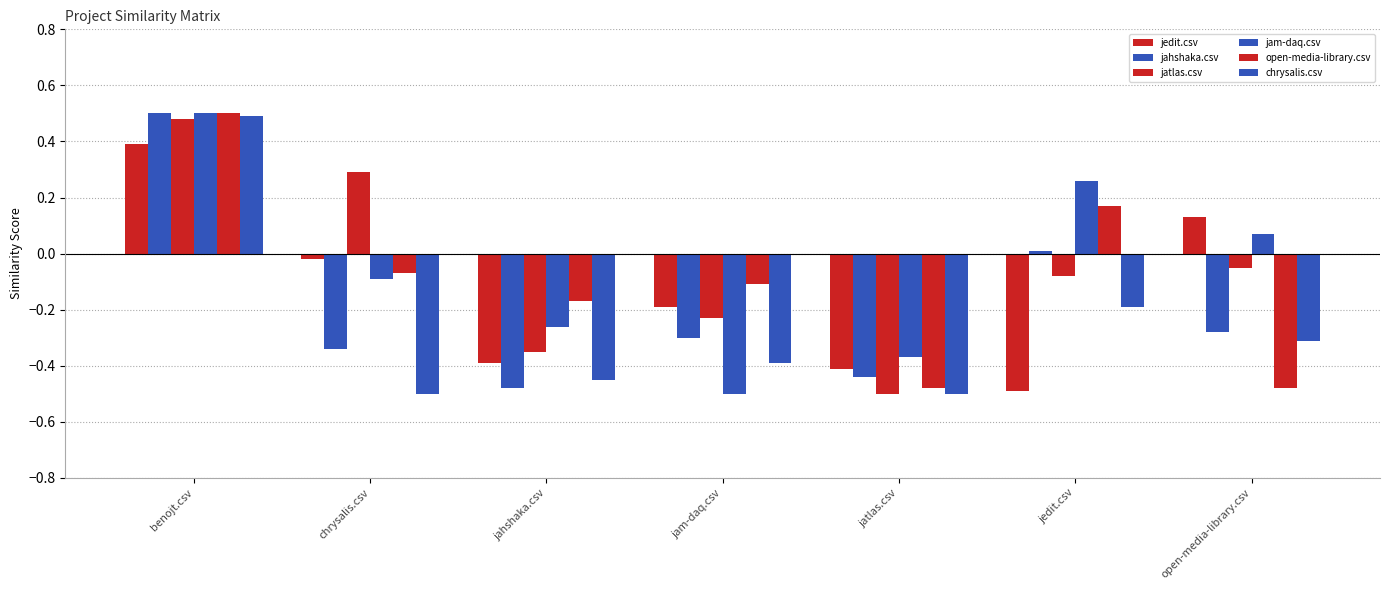

How many negative values does the jatlas.csv series have?

5